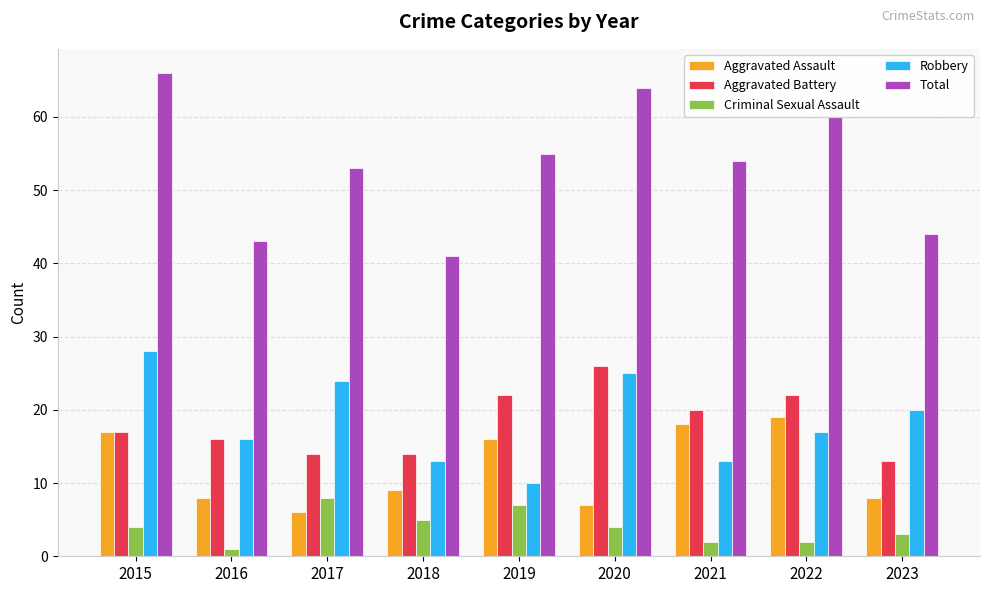

At how many categories does at least one series exceed 49?

6